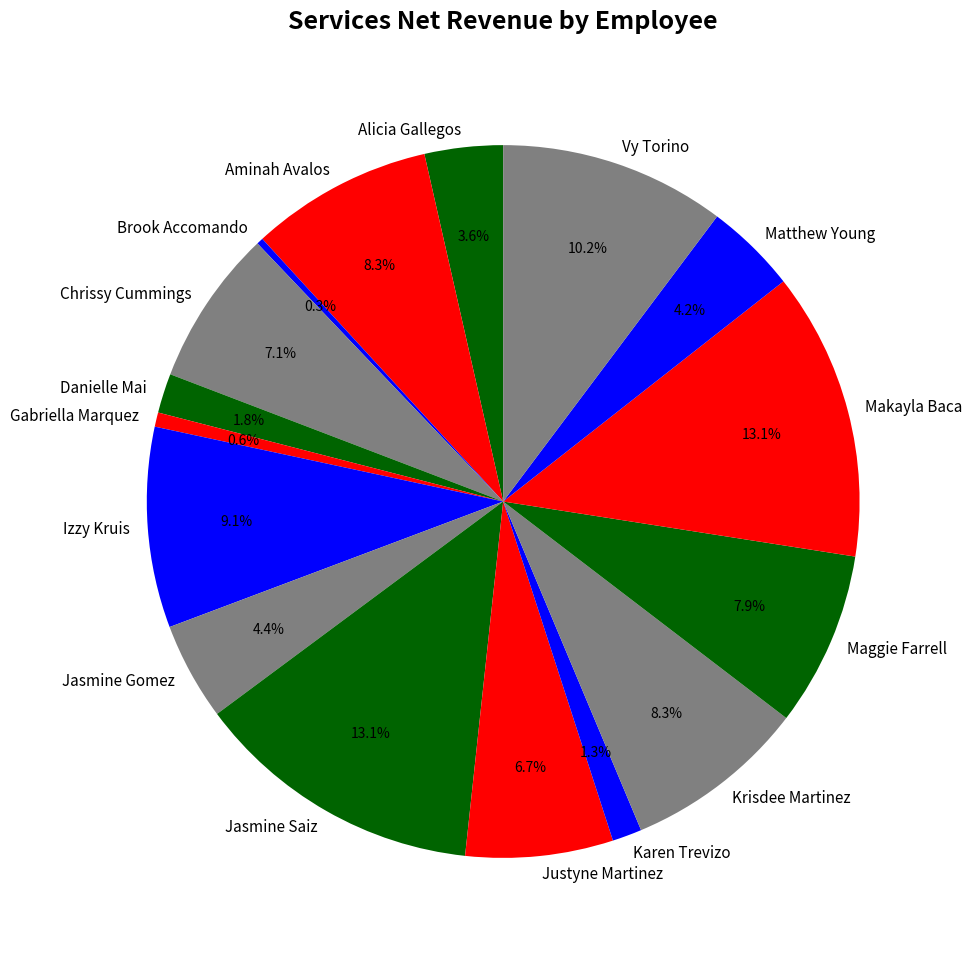

To the nearest percent, what portion does Gabriella Marquez represent?

1%